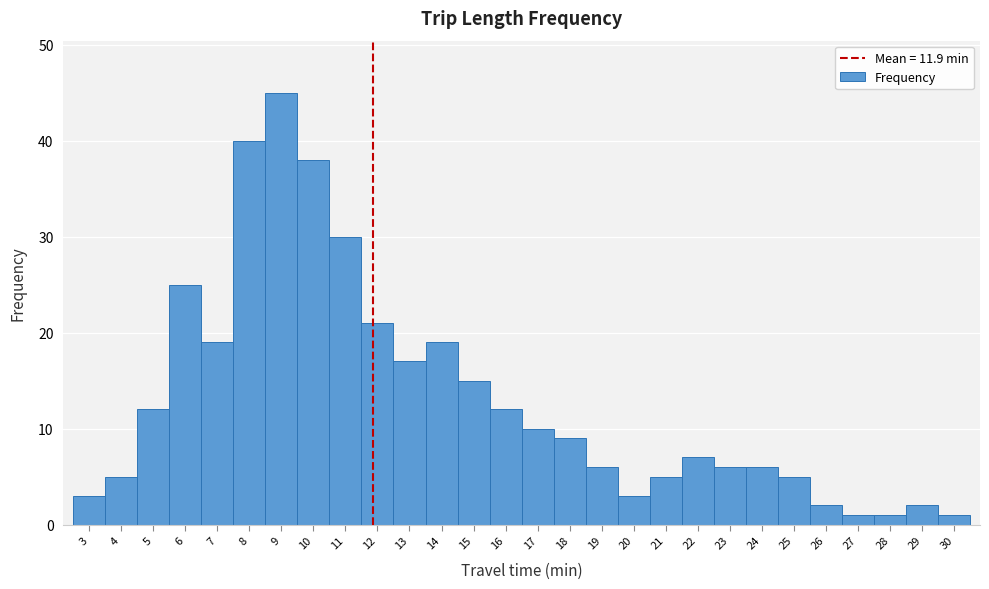

Reading left to right, list every bar in this chart as the range it spans on the x-axis followed by its height. The values are not printed on the chart, so give them approximately, as read against the axis.

2.5 to 3.5: 3
3.5 to 4.5: 5
4.5 to 5.5: 12
5.5 to 6.5: 25
6.5 to 7.5: 19
7.5 to 8.5: 40
8.5 to 9.5: 45
9.5 to 10.5: 38
10.5 to 11.5: 30
11.5 to 12.5: 21
12.5 to 13.5: 17
13.5 to 14.5: 19
14.5 to 15.5: 15
15.5 to 16.5: 12
16.5 to 17.5: 10
17.5 to 18.5: 9
18.5 to 19.5: 6
19.5 to 20.5: 3
20.5 to 21.5: 5
21.5 to 22.5: 7
22.5 to 23.5: 6
23.5 to 24.5: 6
24.5 to 25.5: 5
25.5 to 26.5: 2
26.5 to 27.5: 1
27.5 to 28.5: 1
28.5 to 29.5: 2
29.5 to 30.5: 1